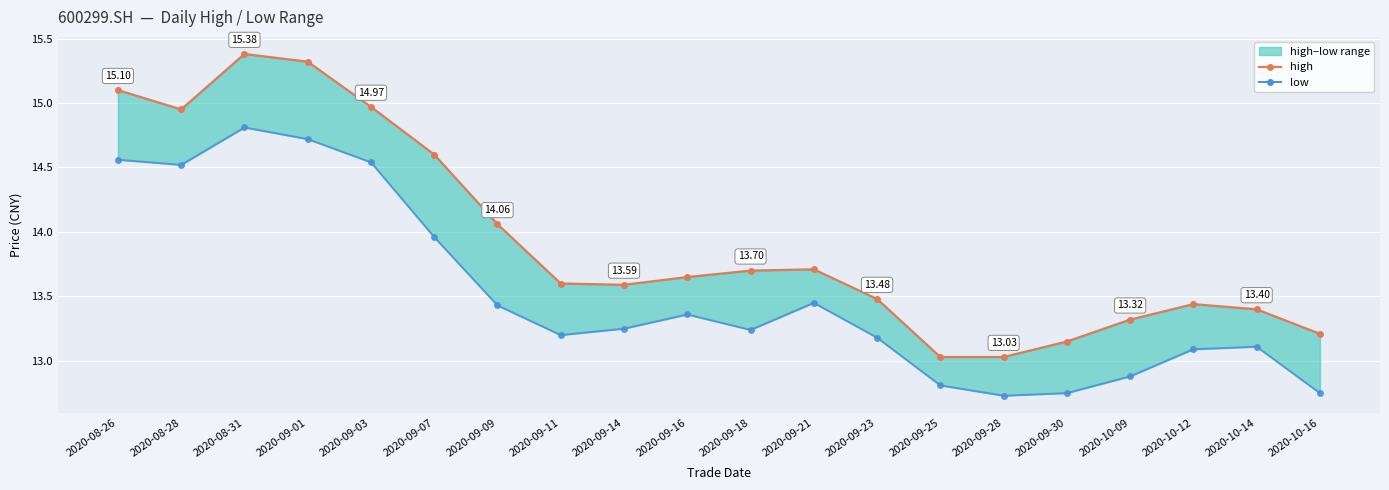

At which category is the sum across all series the highest?

2020-08-31